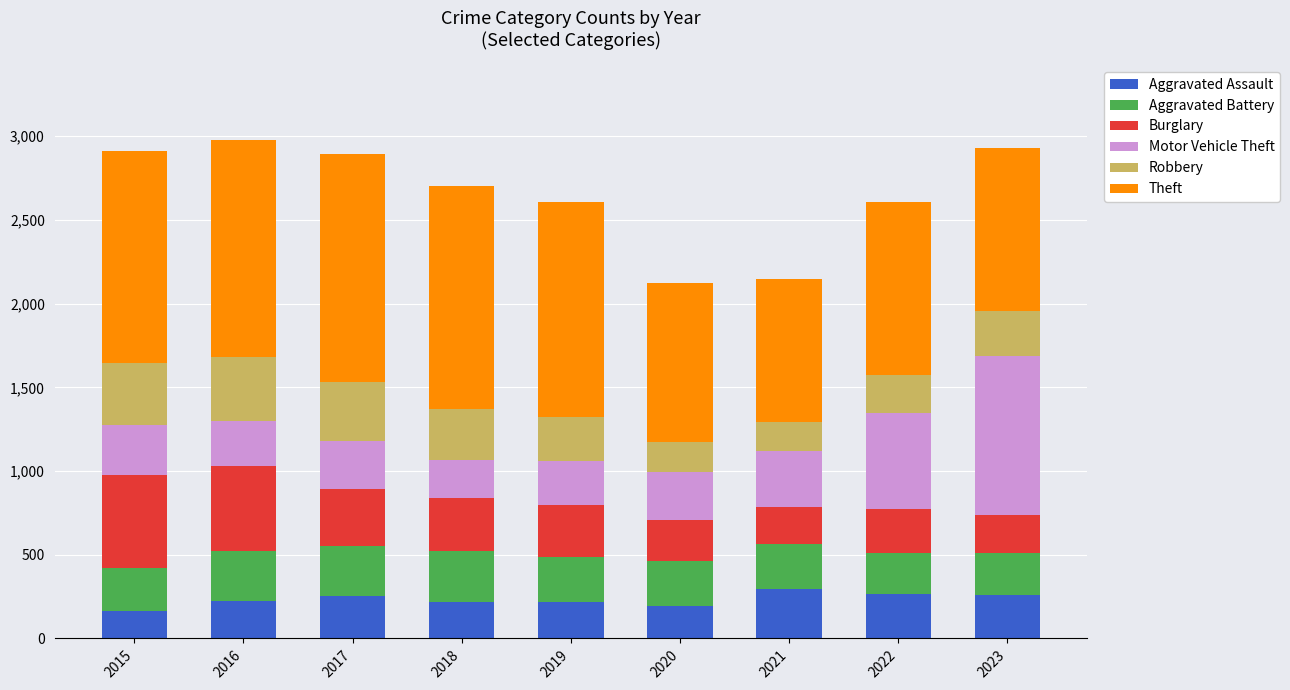

What is the total value across all series at 2023?

2932